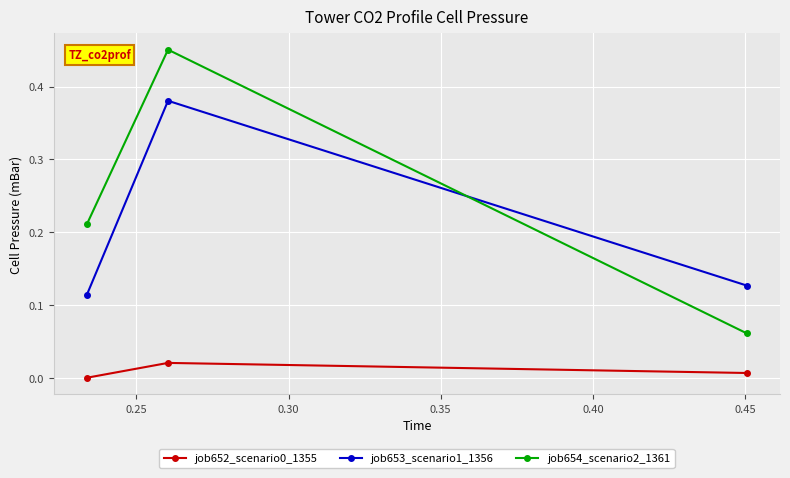

Which series has the largest total across all categories?

job654_scenario2_1361